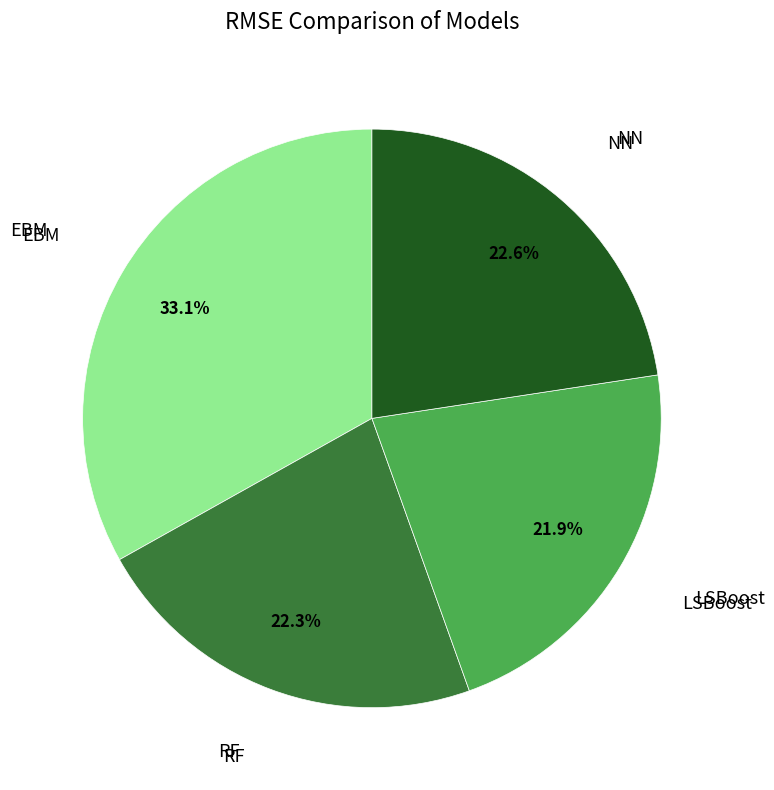

Does any single category account for the majority?

No